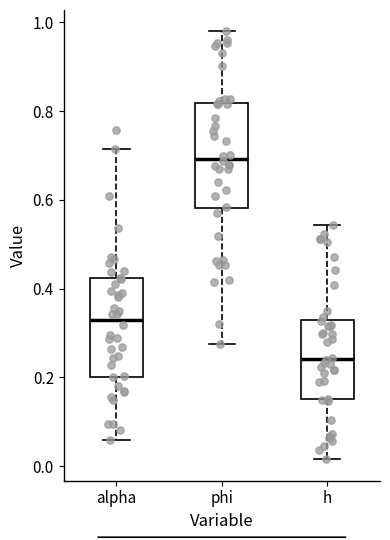

Where does the median line of the box for alpha sit on the y-axis? The values are not printed on the chart, so give them approximately, as read against the axis.

0.34